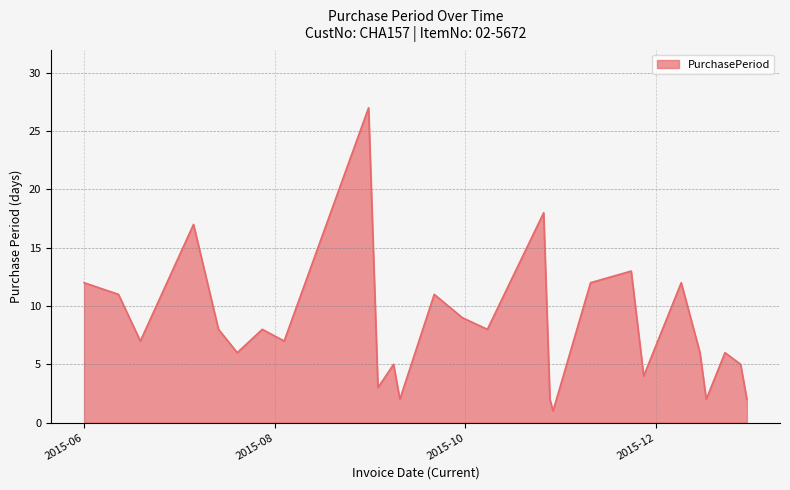

What is the average value?

8